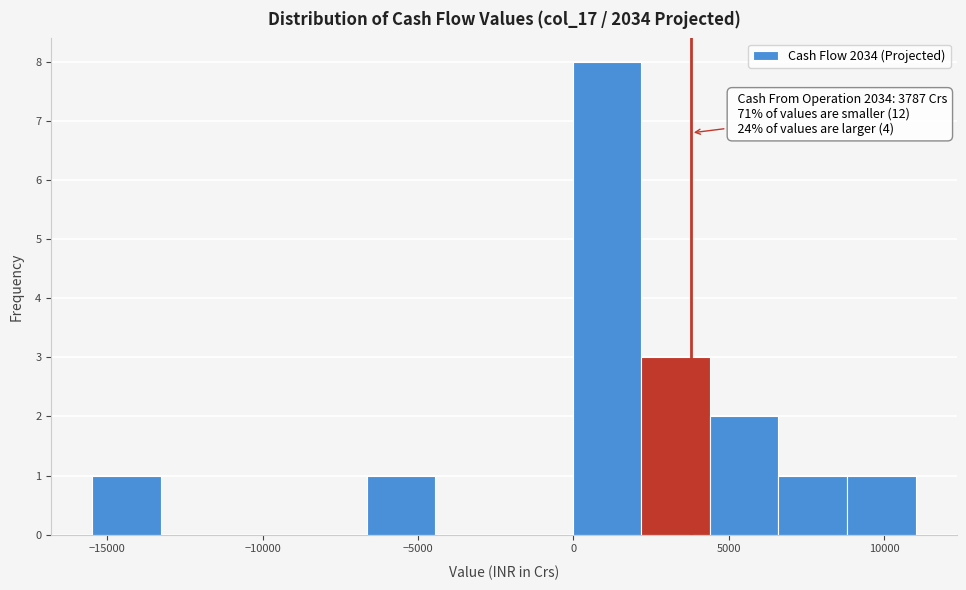

Over which range of the x-axis is the bar tallest?

0 to 2000